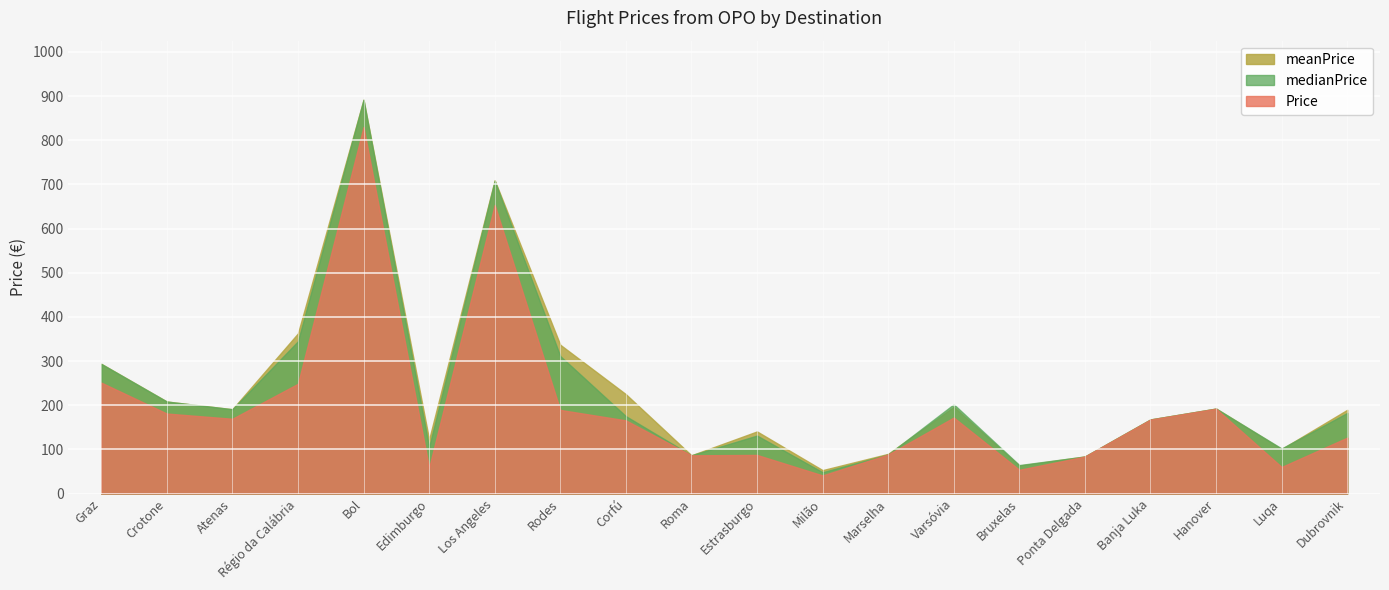

True or false: medianPrice and Price cross at least once.

False